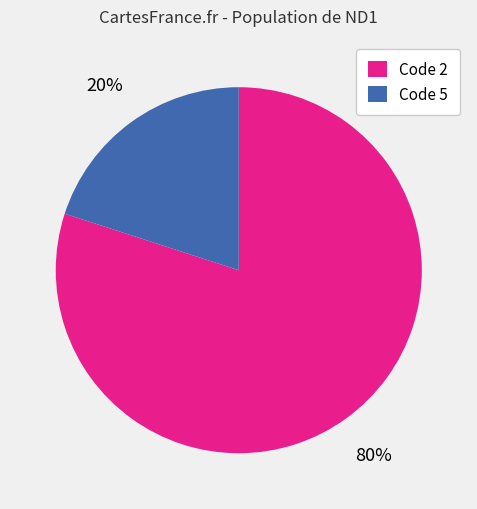

Is the sum of Code 2 and Code 5 greater than half?

Yes